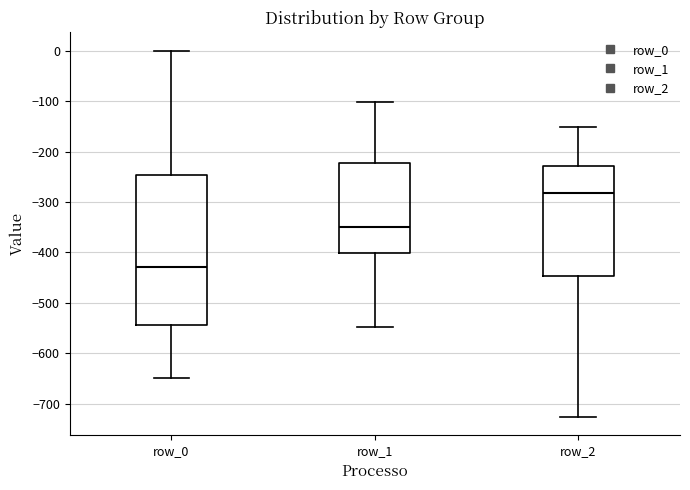

Which box is the tallest, from its lower edge to its upper edge?

row_0